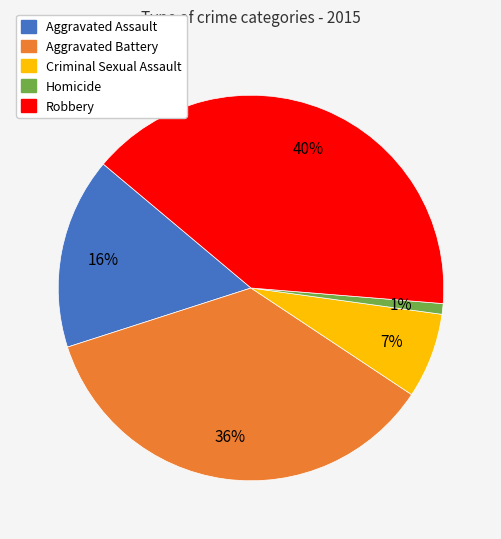

To the nearest percent, what is the combined percentage of Homicide and Aggravated Battery?

37%